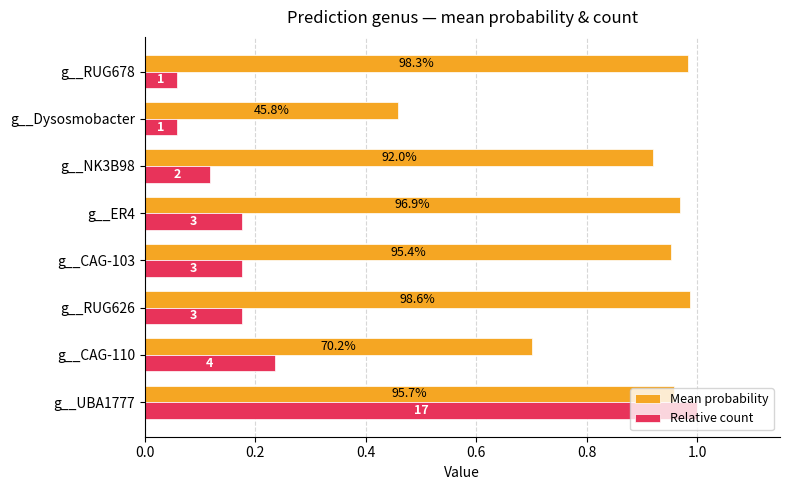

What are all the series names shown in the legend?

Mean probability, Relative count